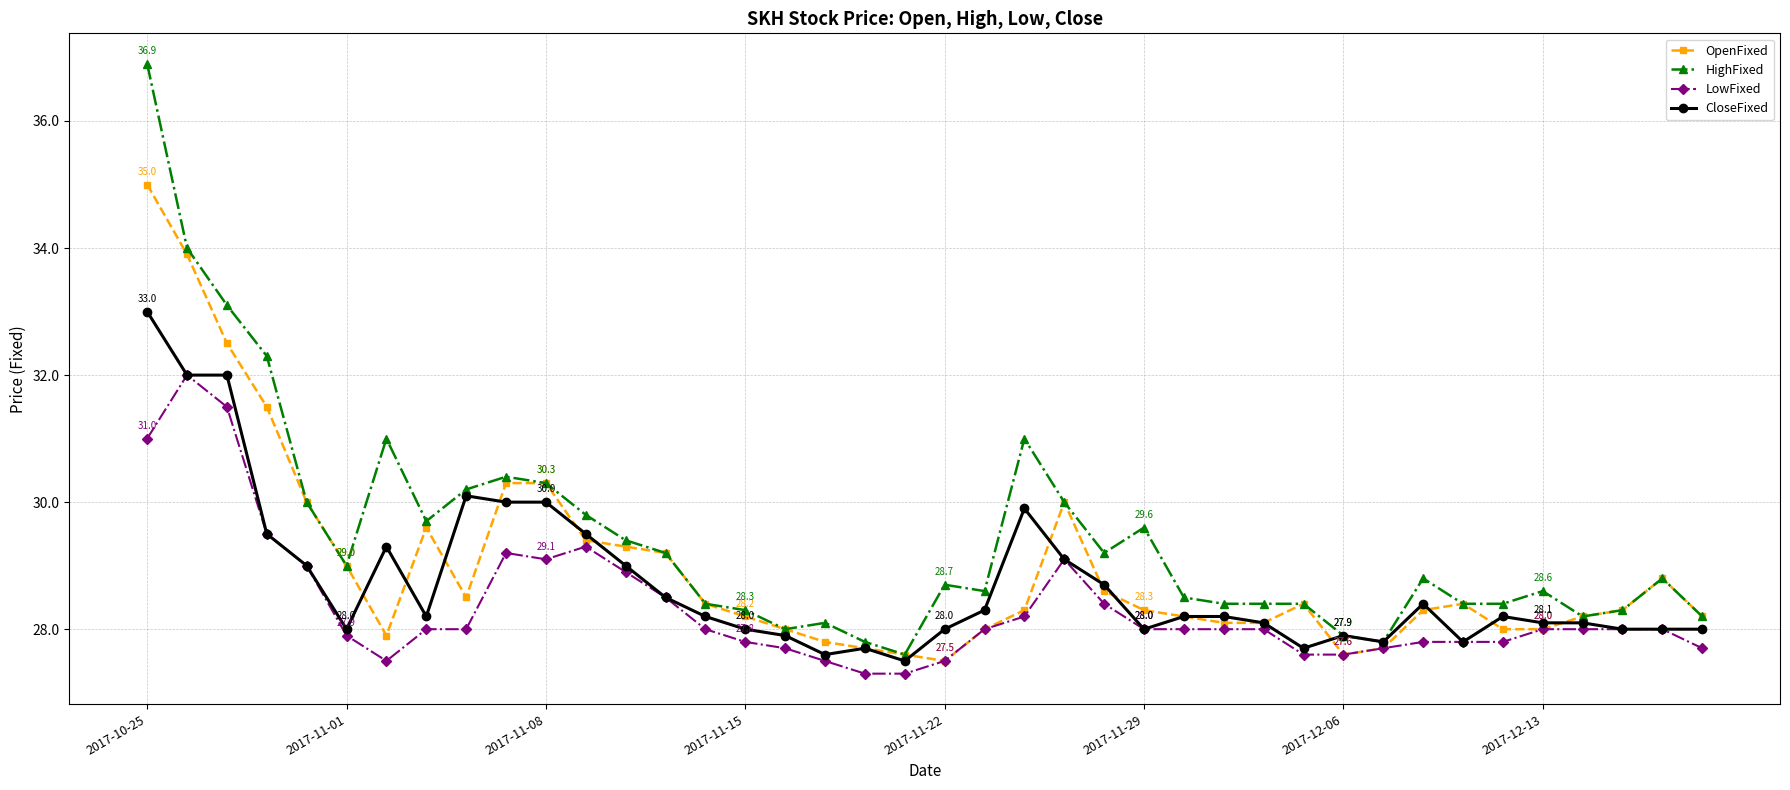

Which series has the largest range (max minus min)?

HighFixed